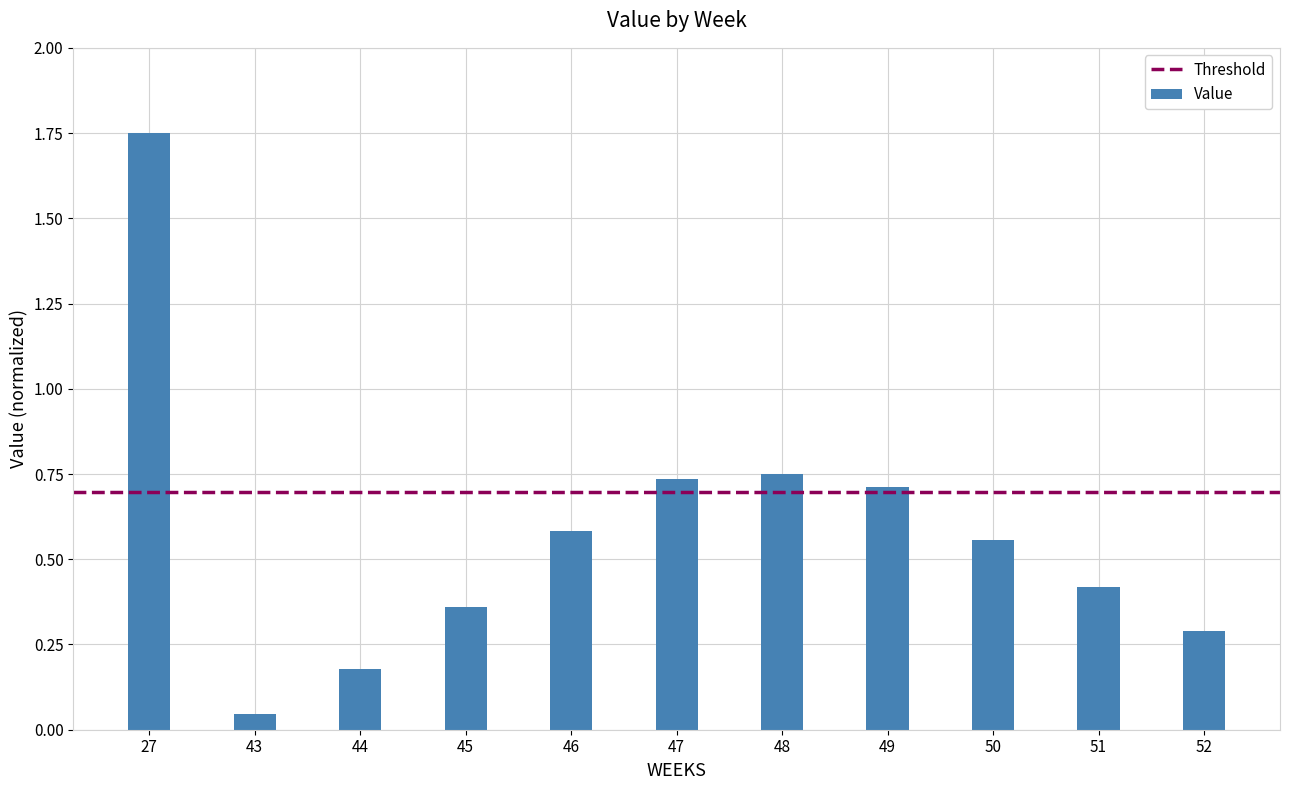

At which label is the value closest to 0?

43